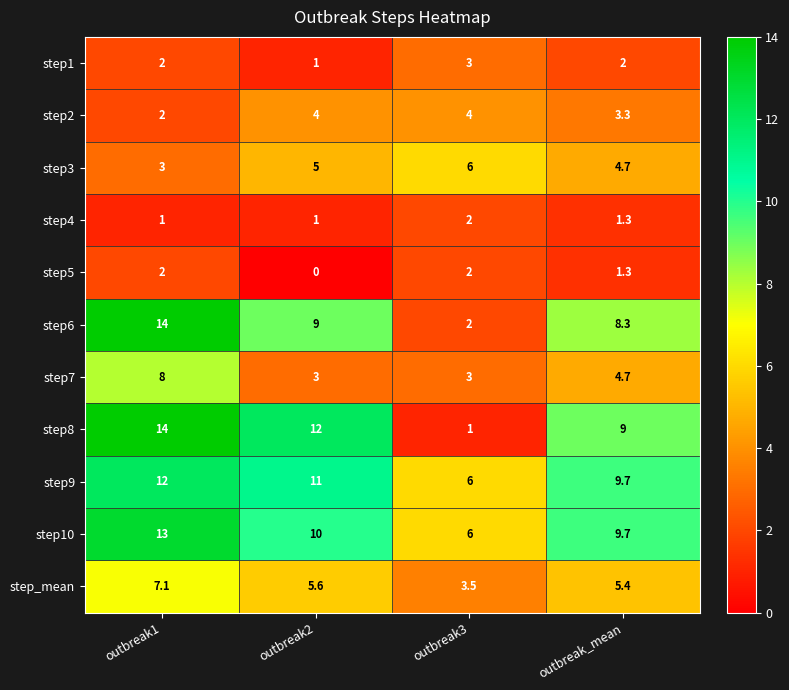

Count the number of data series in this chart.

11